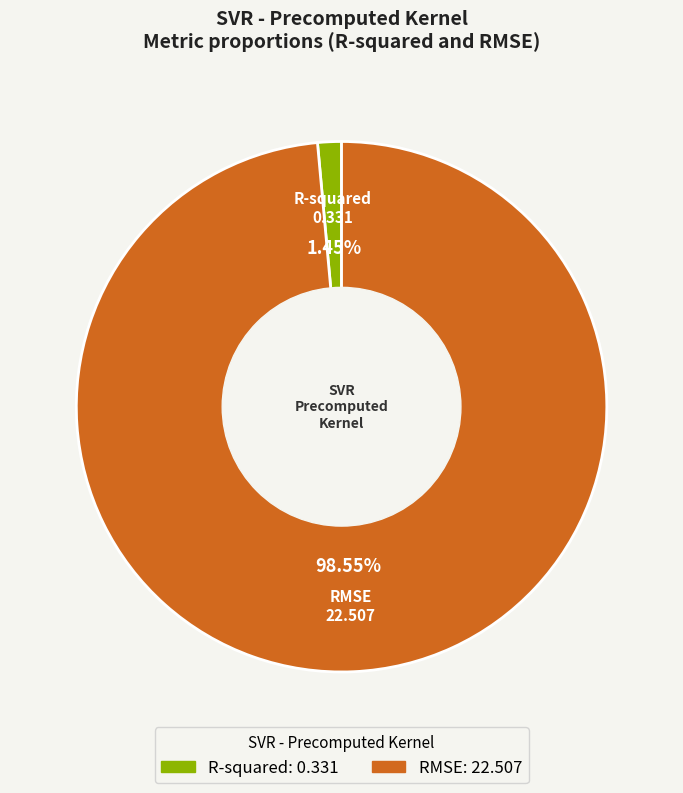

Combined, what portion of the pie is RMSE and R-squared?

100.0%